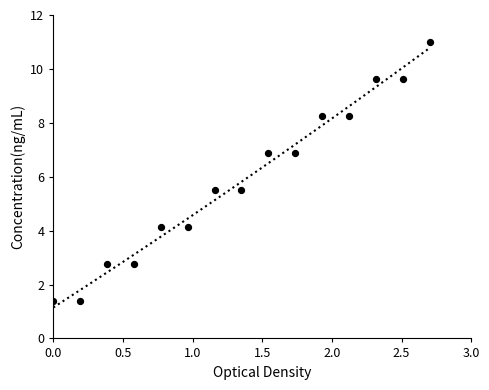

What is the range of Y values (max minus min)?

9.6